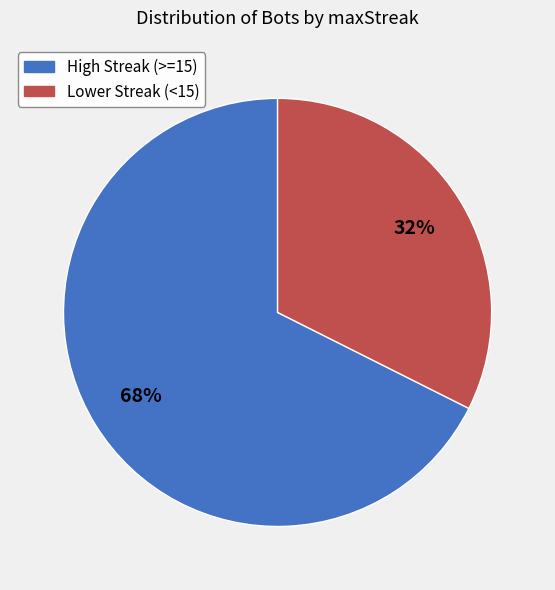

What is the largest slice in the pie chart?

High Streak (>=15)